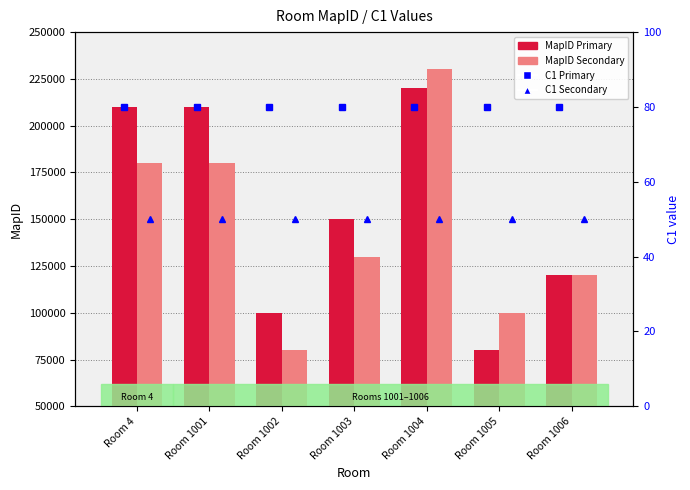

The value of C1 (Secondary) at Room 1003 is 23. True or false?

False